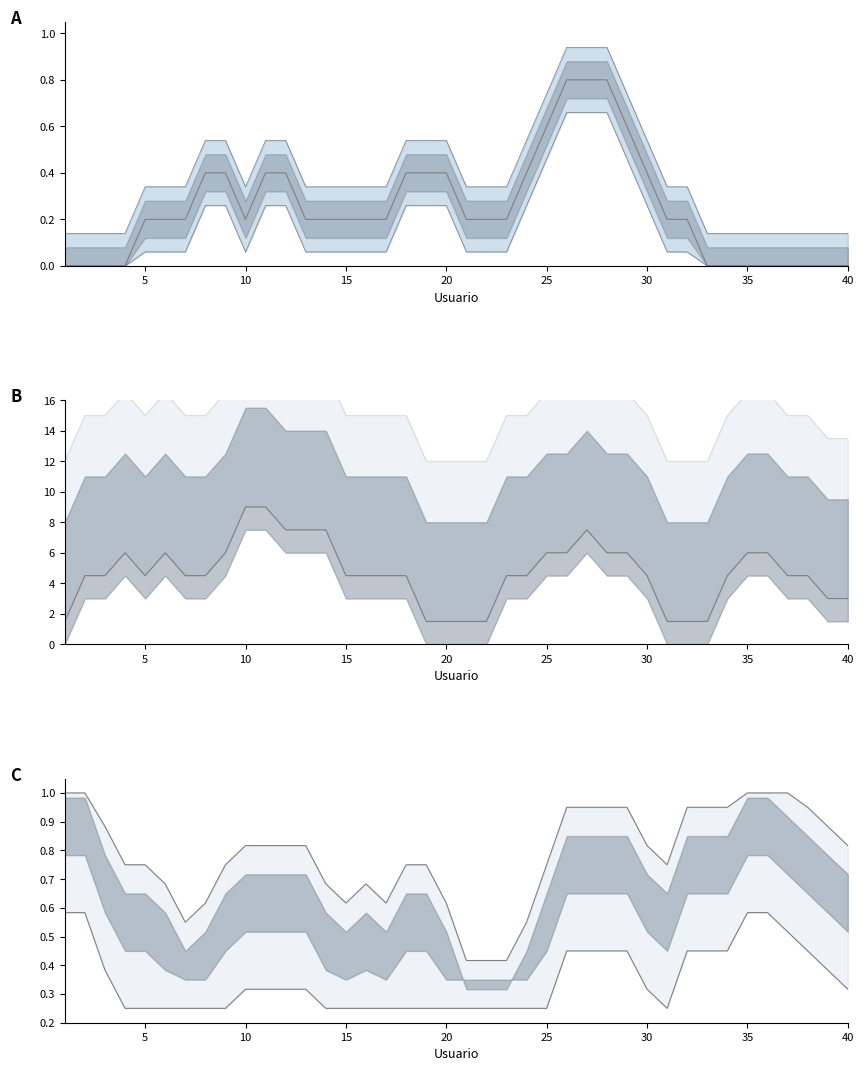

Where is the first local minimum for Seguro / Entorno / Robo?

30